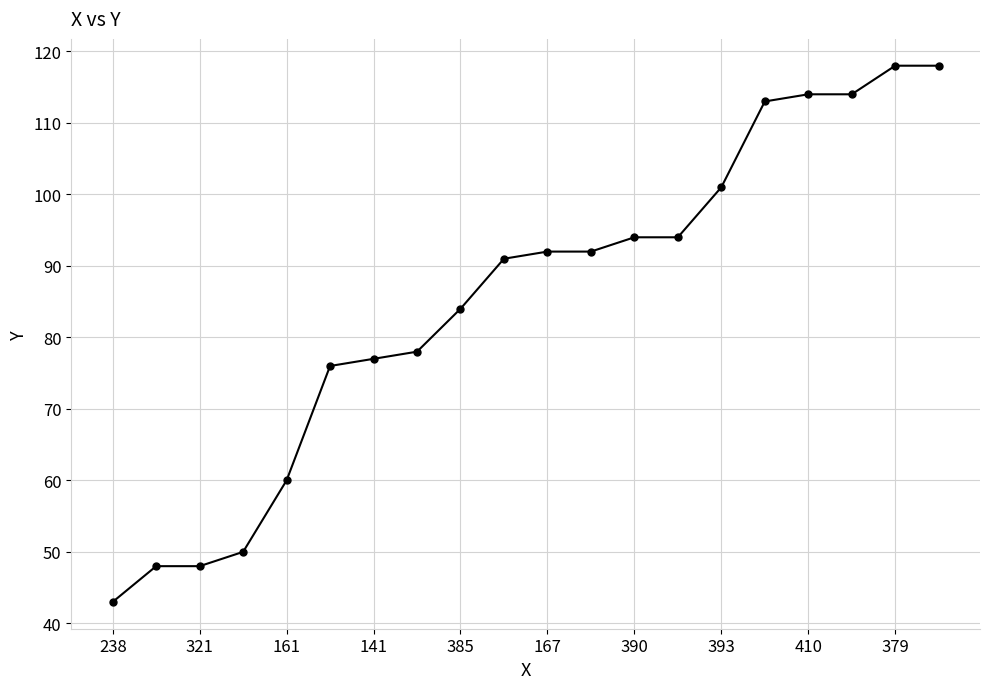

What is the difference between the maximum and minimum values?

75